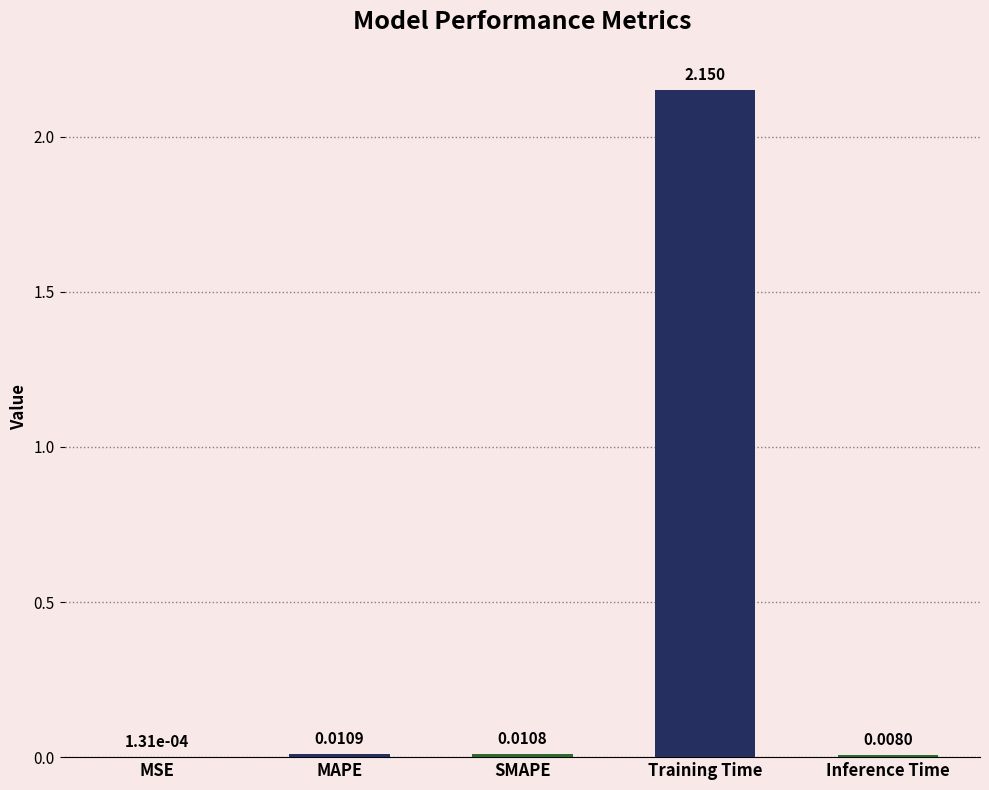

Which category has the highest value across all series?

Training Time